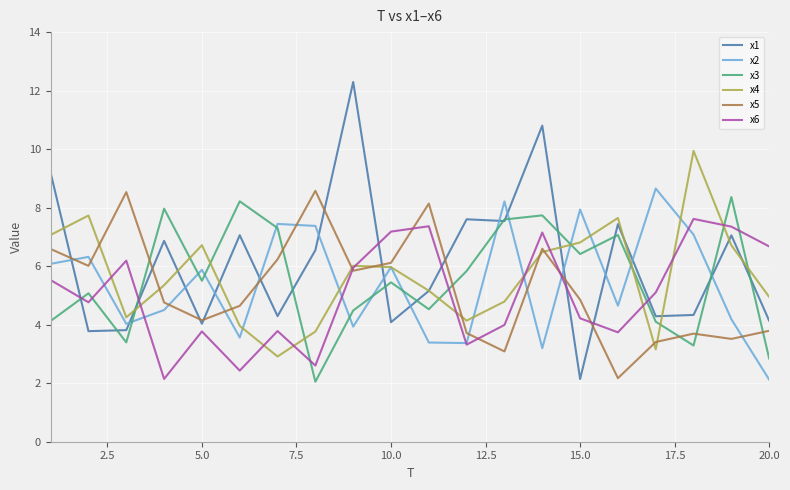

Does the chart display data point markers on the line(s)?

No